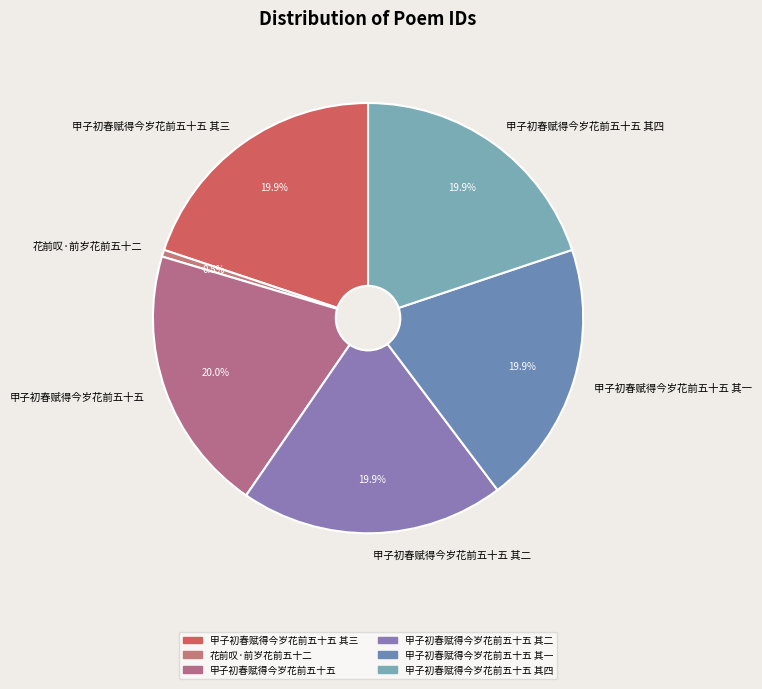

Do 甲子初春赋得今岁花前五十五 其二 and 甲子初春赋得今岁花前五十五 其三 together represent more than half of the pie?

No